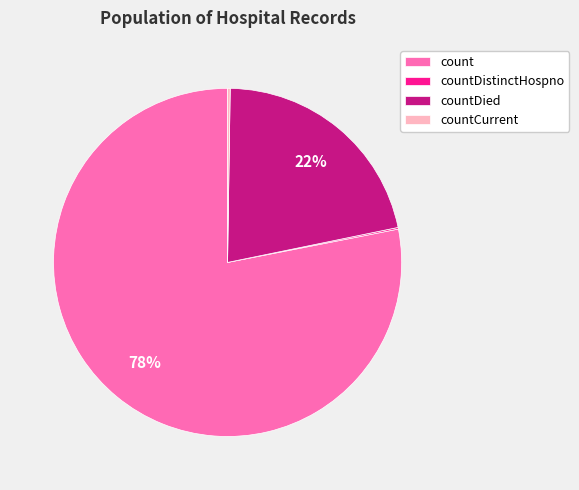

Which category has the biggest portion of the pie?

count